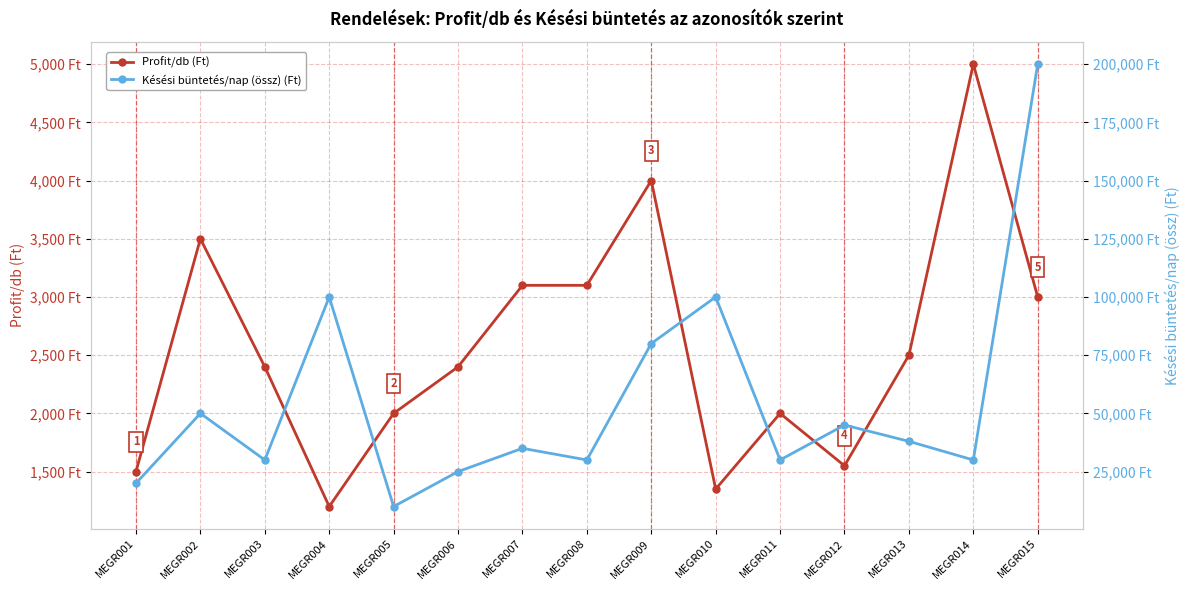

True or false: Késési büntetés/nap (össz) (Ft) and Profit/db (Ft) intersect in this chart.

False